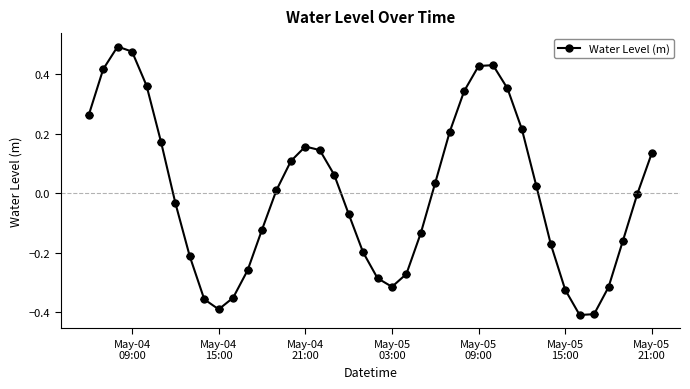

How many distinct data groups are displayed?

1